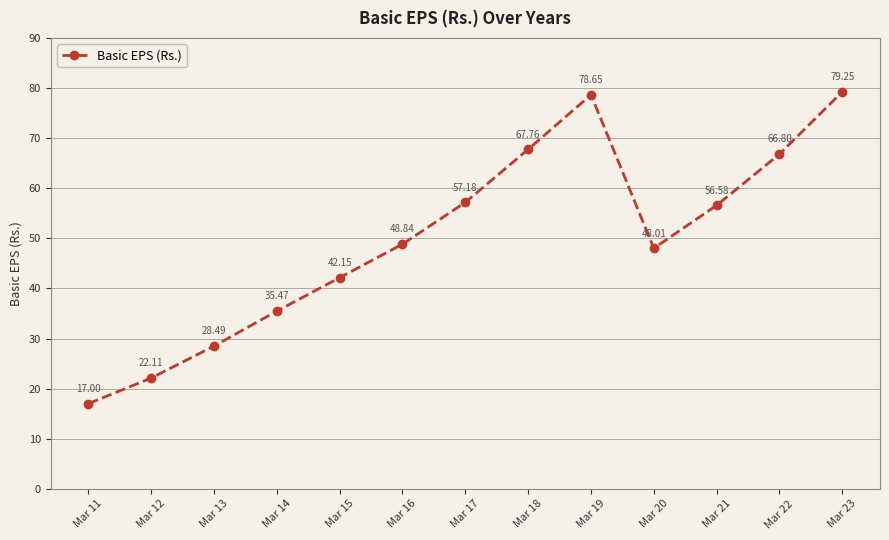

What is the difference between the values at Mar 15 and Mar 17?

15.0